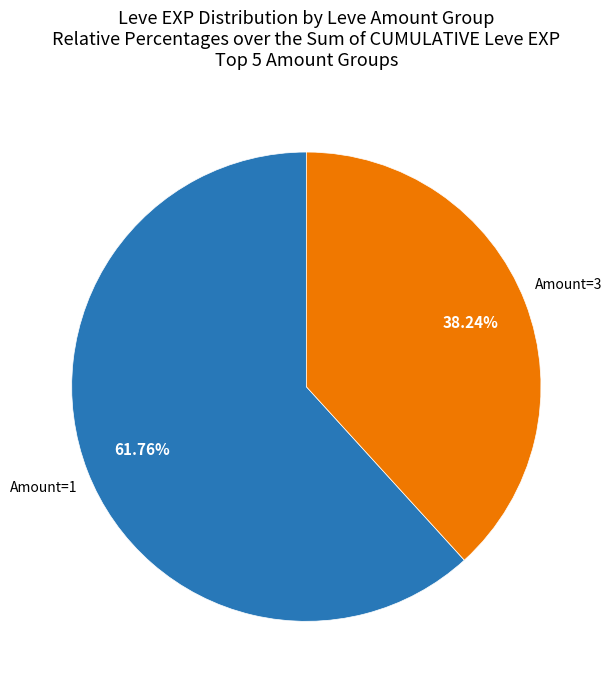

Is there any slice that represents more than half of the pie?

Yes